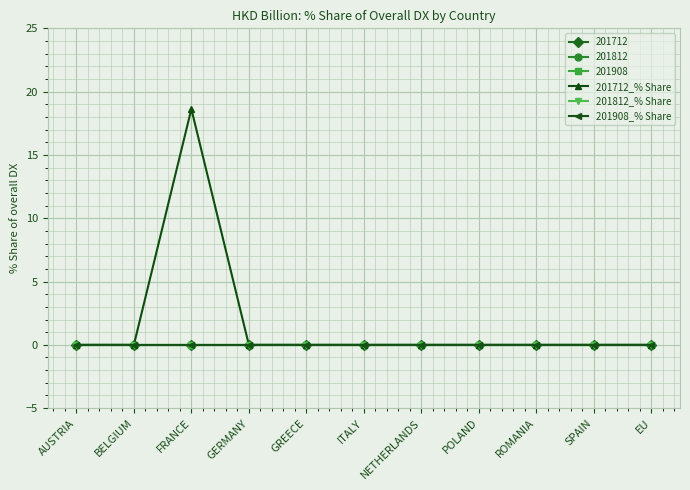

Is this an area chart (filled region under the line)?

No